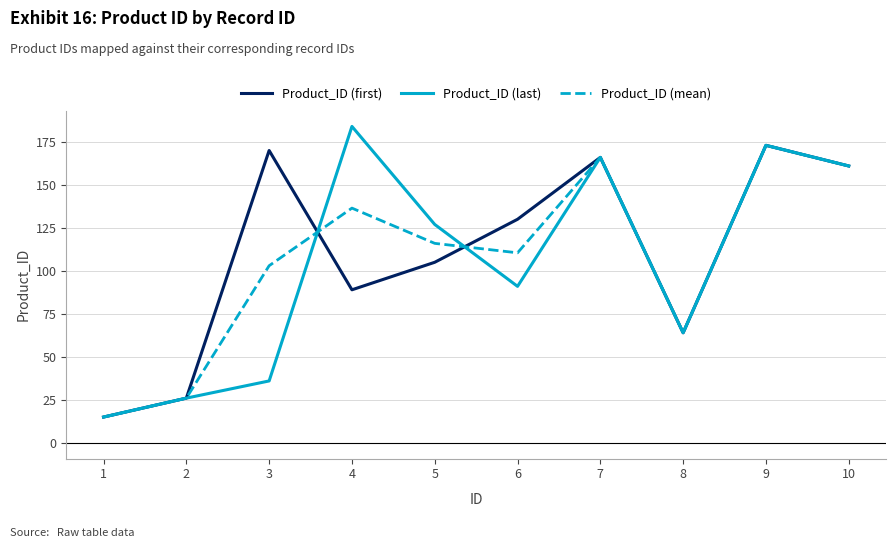

Which series has the largest total across all categories?

Product_ID (first)